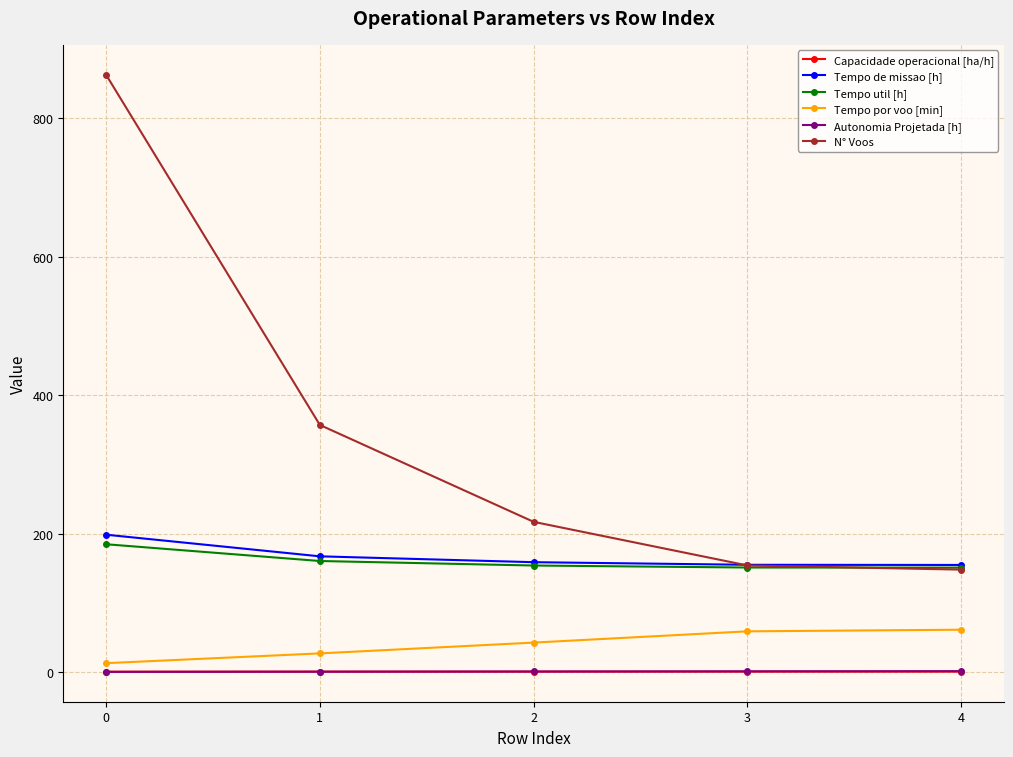

Is the value of N° Voos at 1 greater than the value of Tempo de missao [h] at 4?

Yes